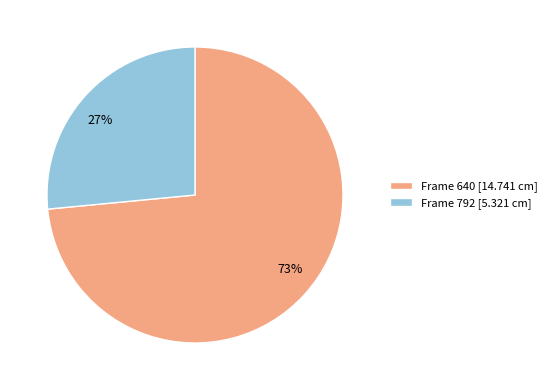

To the nearest percent, what is the combined percentage of Frame 792 [5.321 cm] and Frame 640 [14.741 cm]?

100%